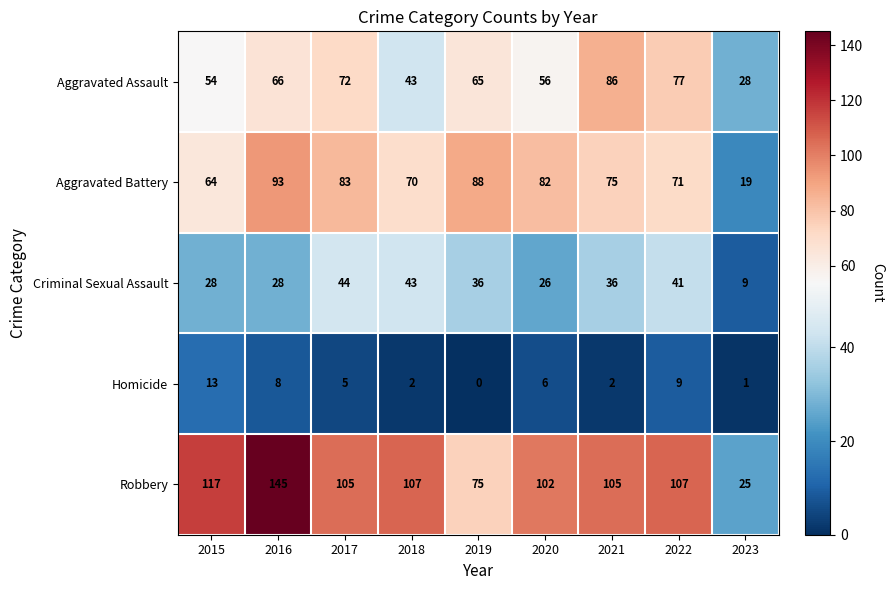

At how many categories does at least one series exceed 47?

8